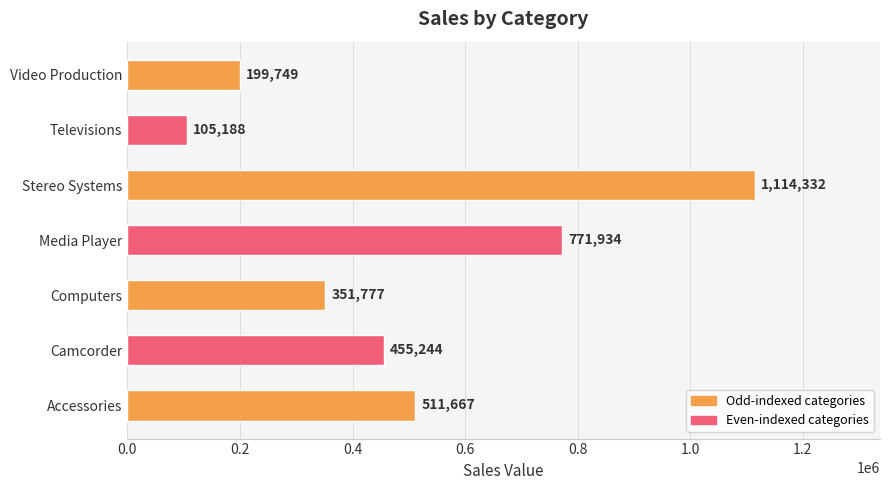

What is the smallest value displayed?

105188